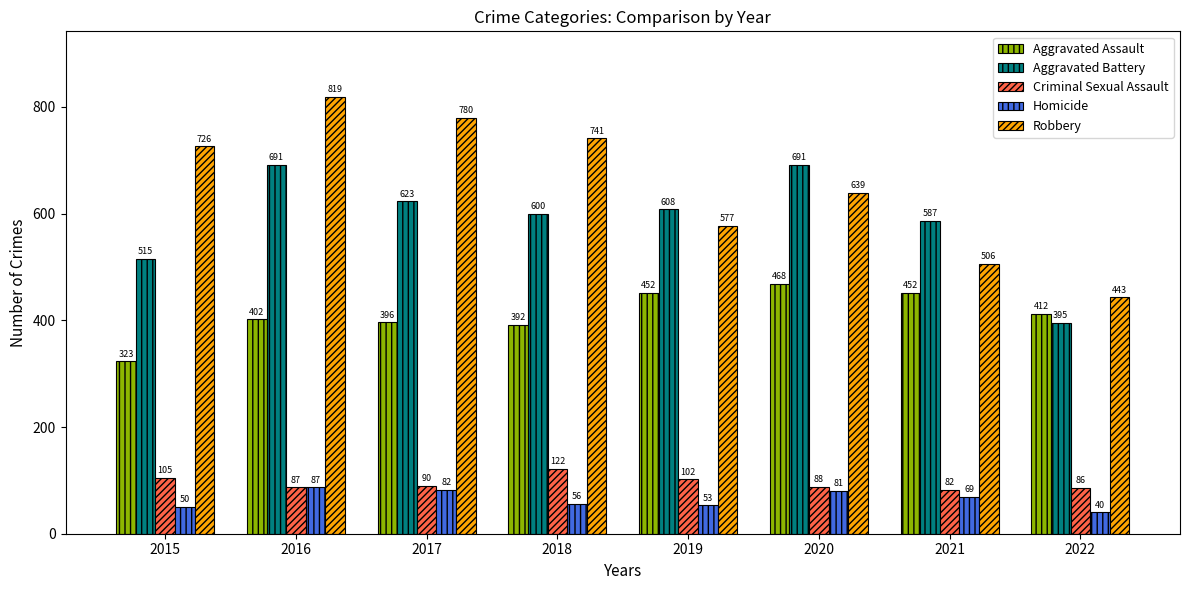

Which series has the widest spread of values?

Robbery